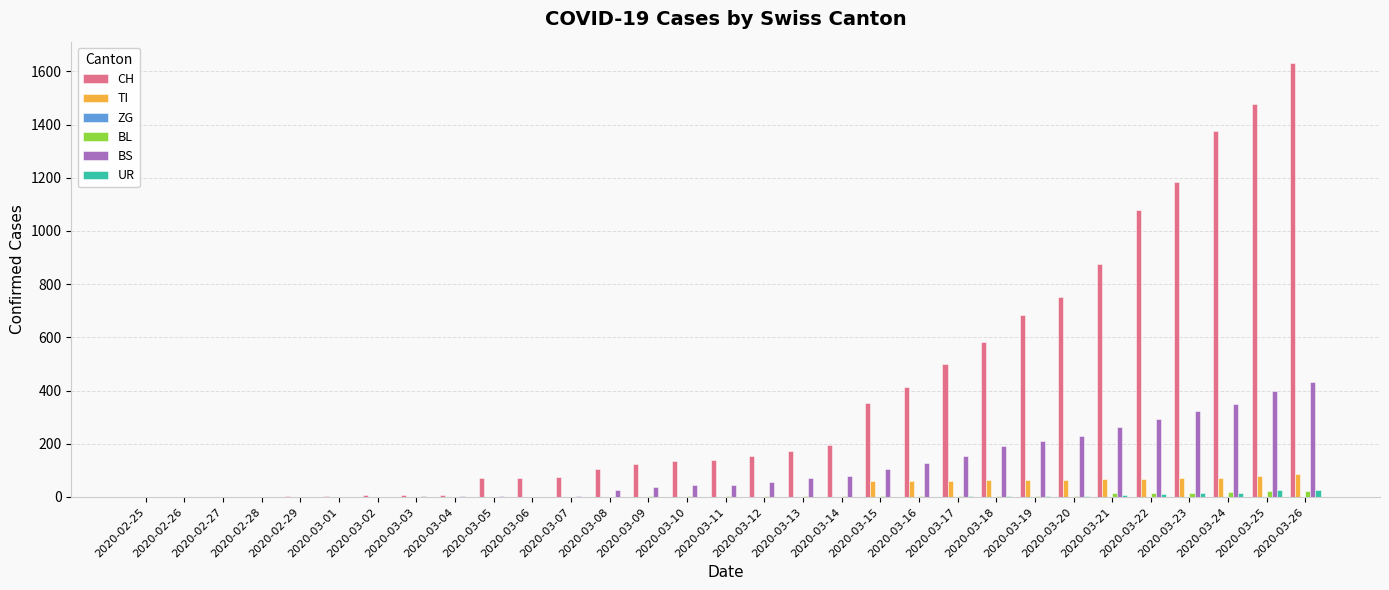

At which category does the chart reach its peak across all series?

2020-03-26